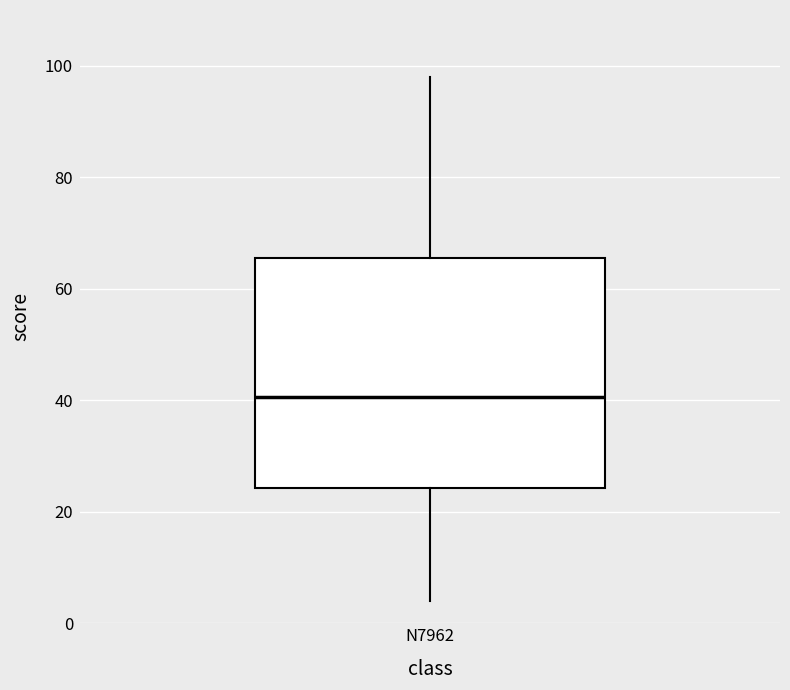

Read this box plot against the y-axis: the position of the median line, the range covered by the box, and the ends of both whiskers. The values are not printed on the chart, so give them approximately, as read against the axis.

median 40, box 24 to 66, whiskers 4 to 98